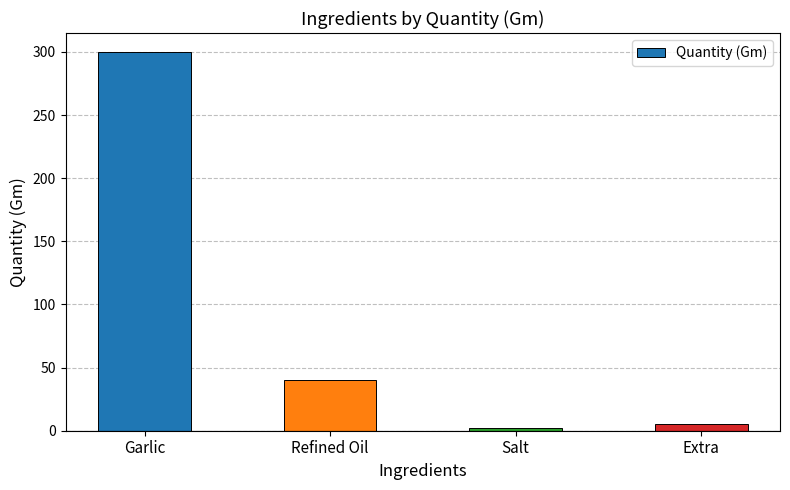

Rank the categories by value from highest to lowest.

Garlic, Refined Oil, Extra, Salt